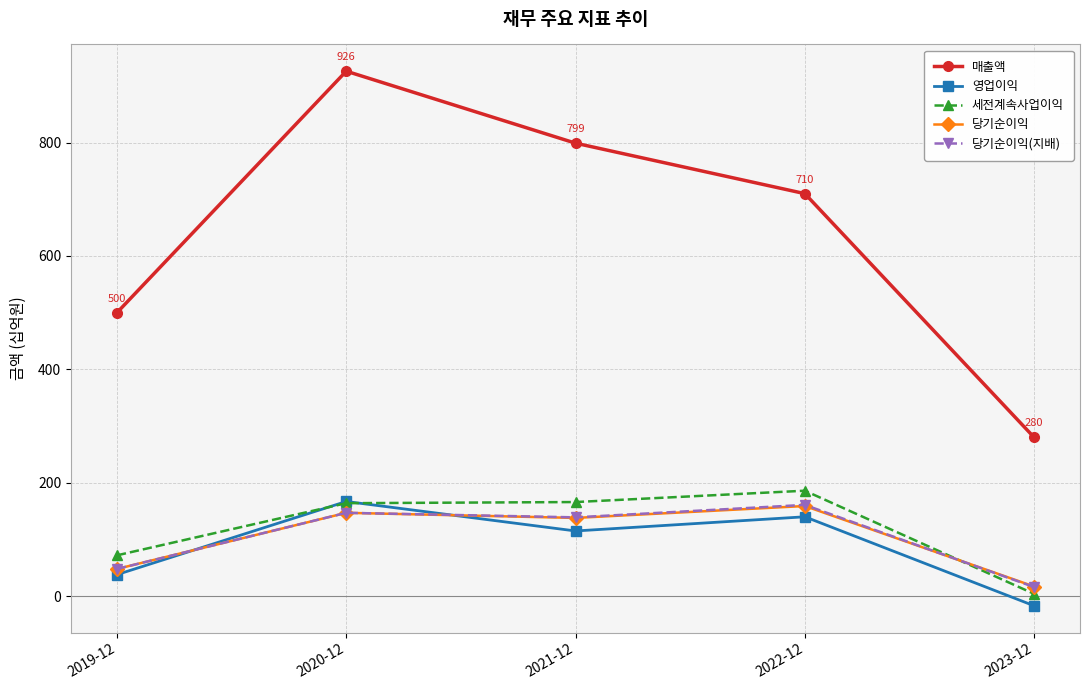

How many distinct data groups are displayed?

5